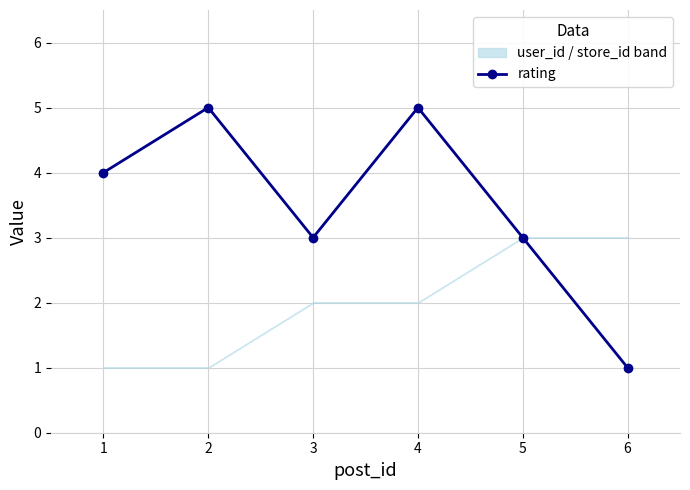

In rating, how many points are lower than both neighbors (excluding endpoints)?

1